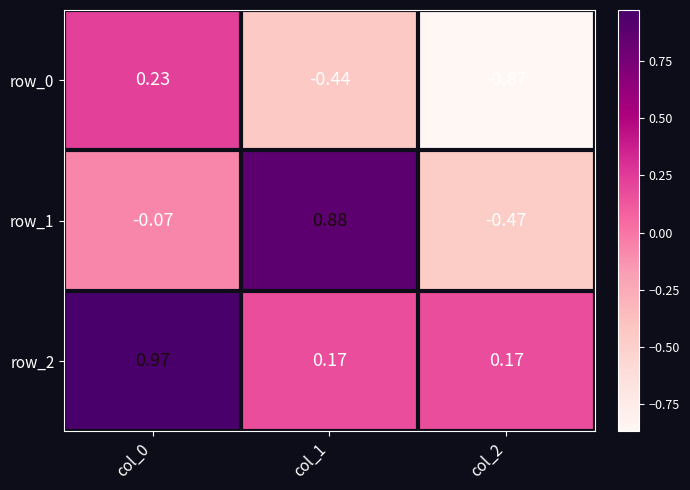

Is the value of row_1 at col_2 greater than the value of row_2 at col_1?

No